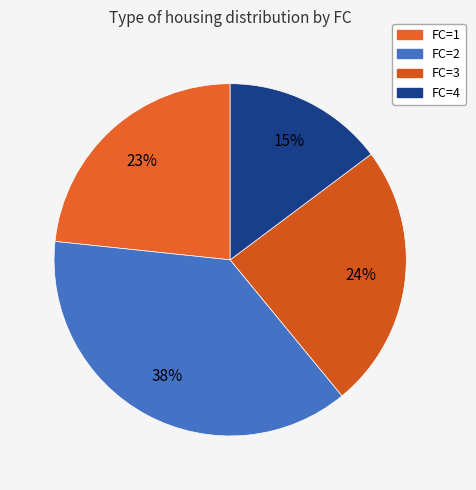

Count the number of slices in the pie.

4